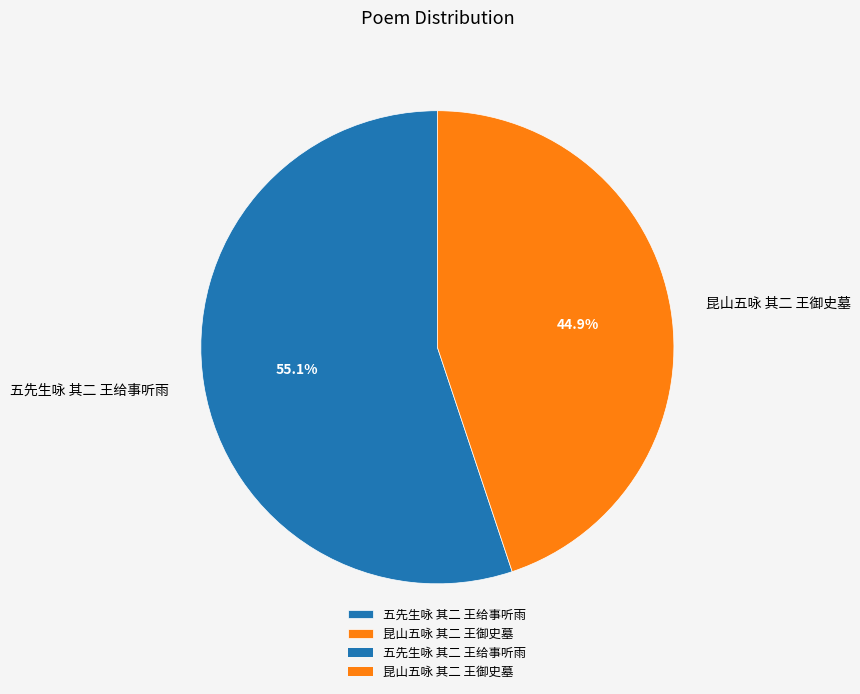

How much of the chart is everything except 五先生咏 其二 王给事听雨?

44.9%